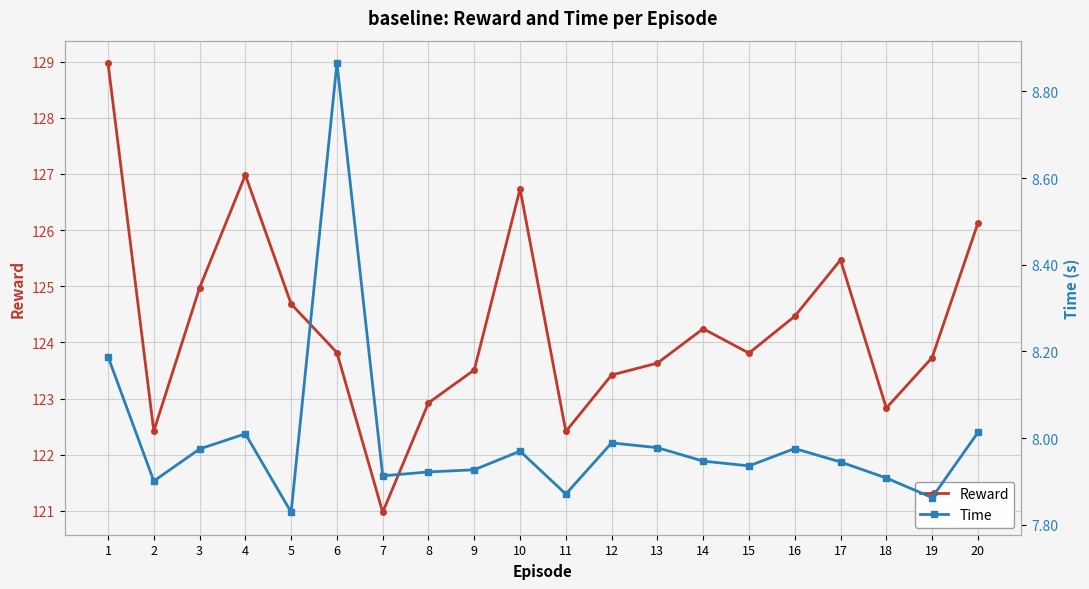

In Reward, how many points are higher than both neighbors (excluding endpoints)?

4